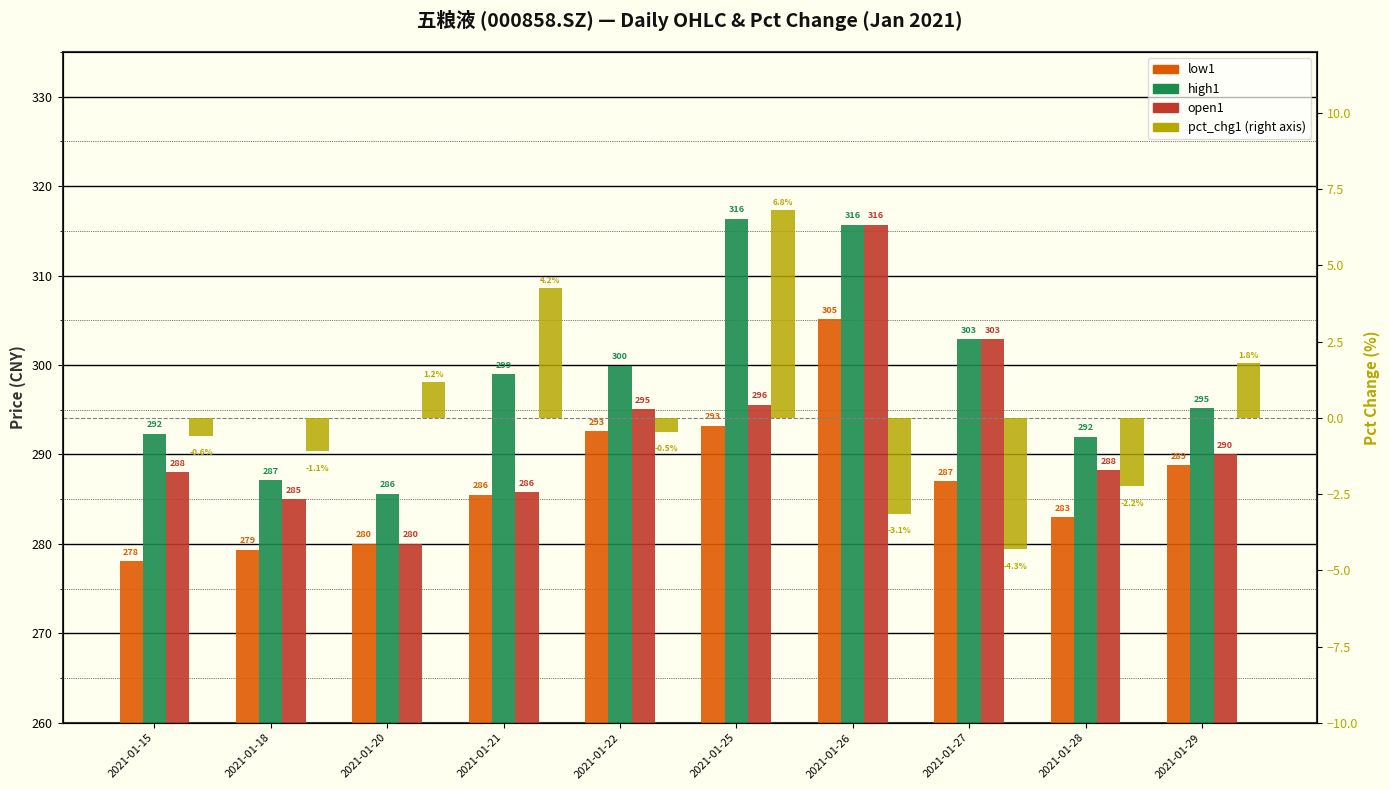

What is the total value across all series at 2021-01-22?

887.1